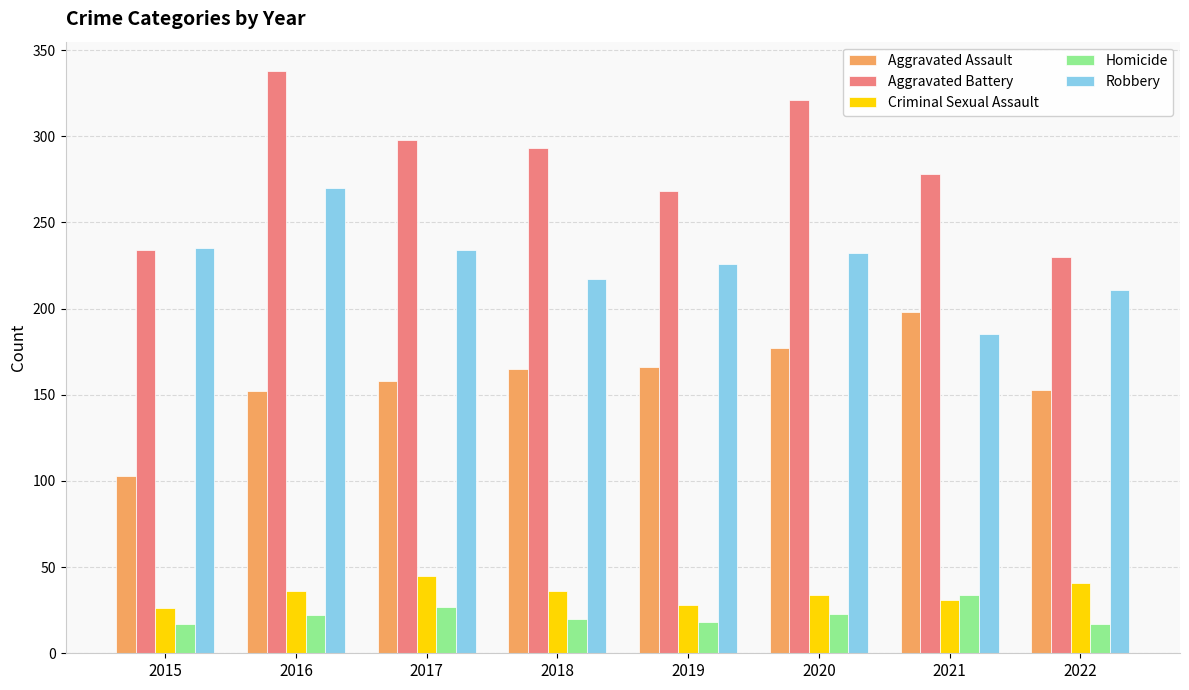

At which category is the sum across all series the highest?

2016